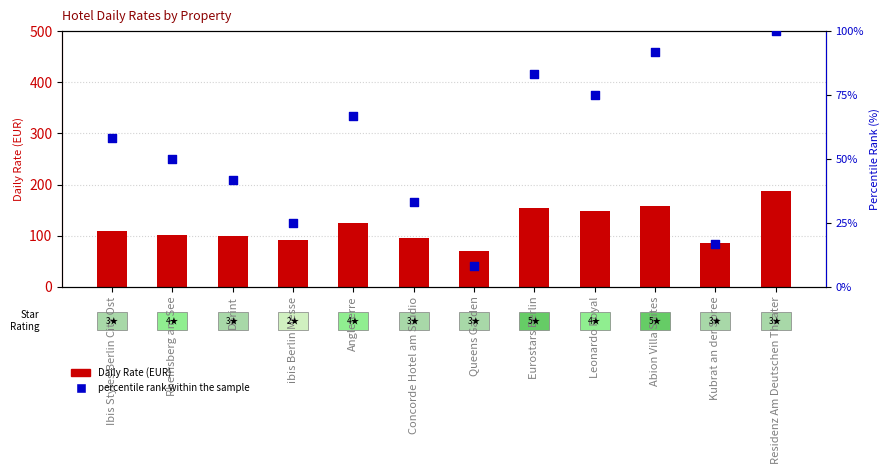

What is the total value across all series at Residenz Am Deutschen Theater?

286.5